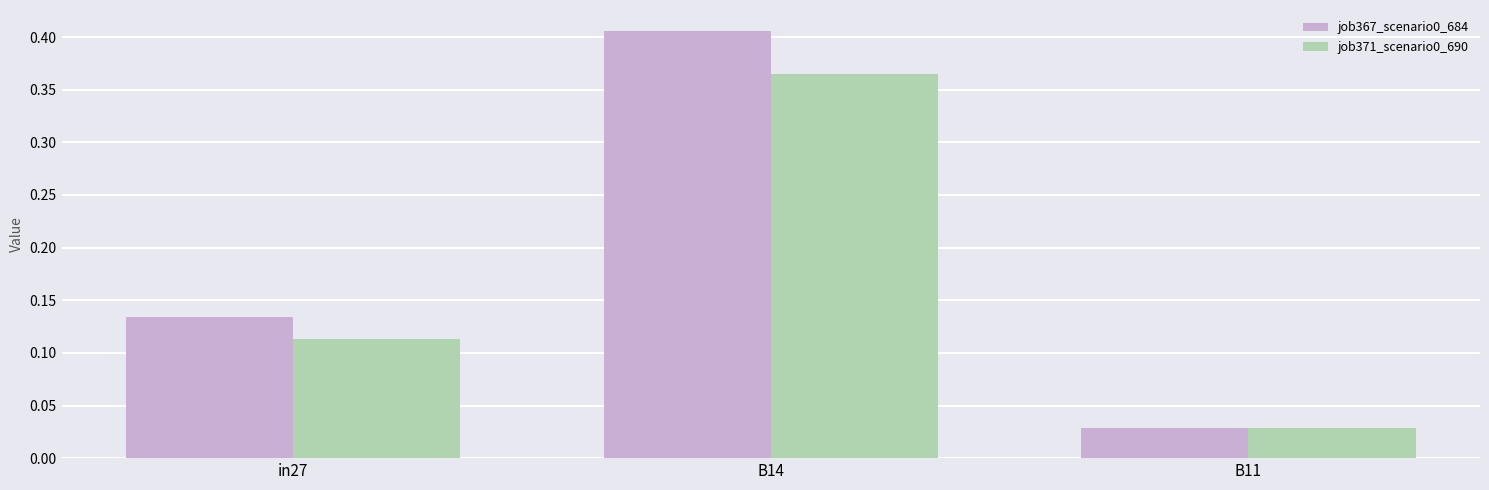

Rank the categories by job371_scenario0_690 value from lowest to highest.

B11, in27, B14